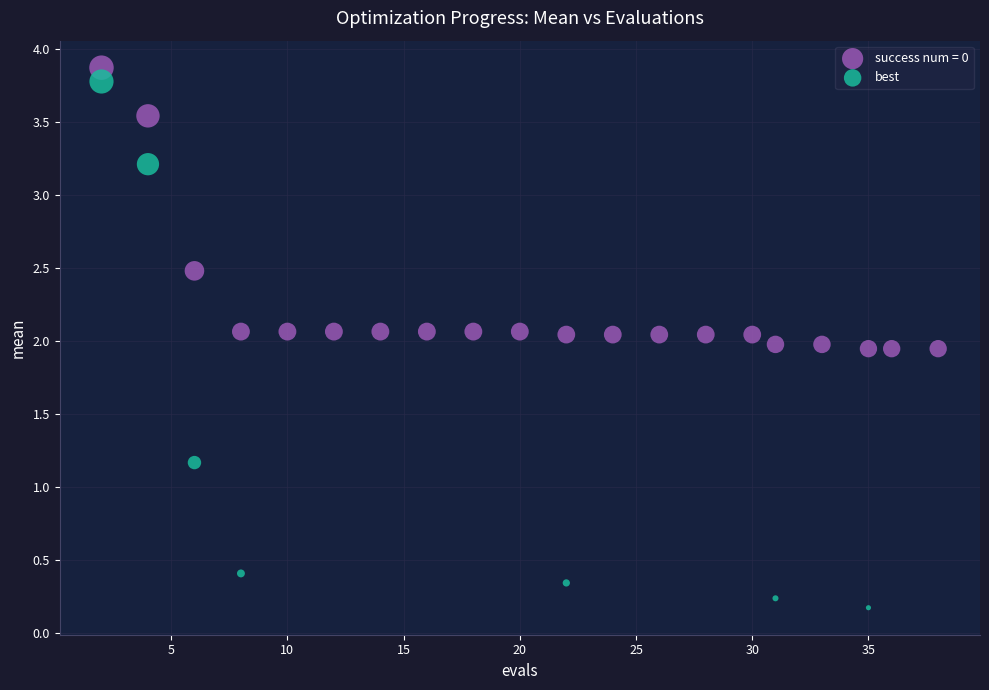

Which series has the widest spread of Y values?

best